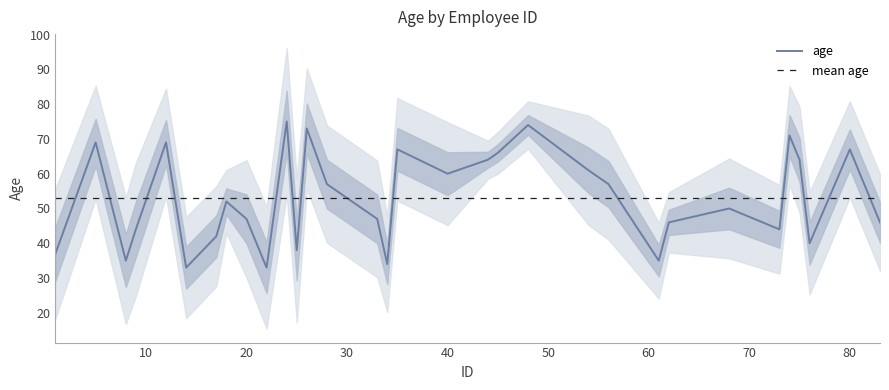

What is the sum of the values at 18 and 20?

99